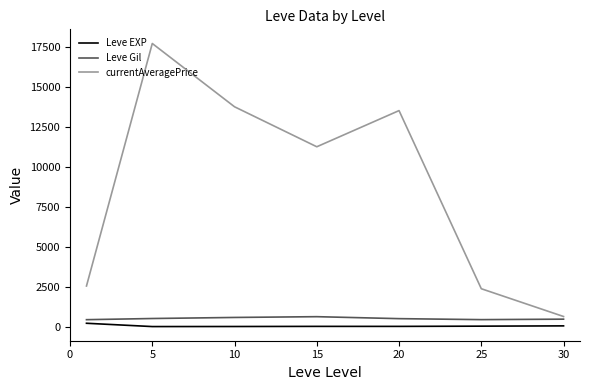

How many values in the currentAveragePrice series are below 11270?

3